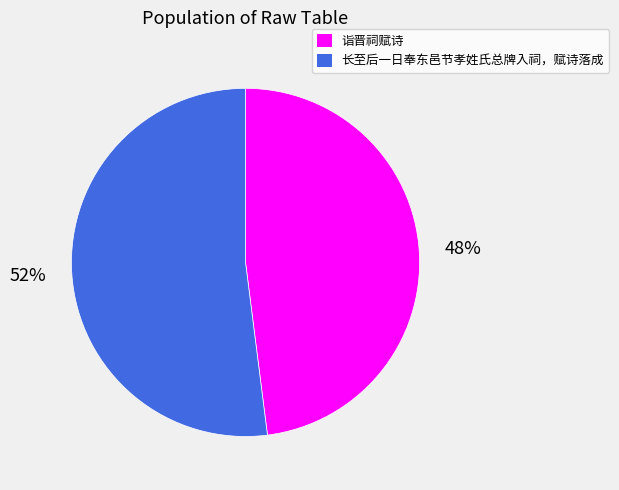

How many slices are in this pie chart?

2